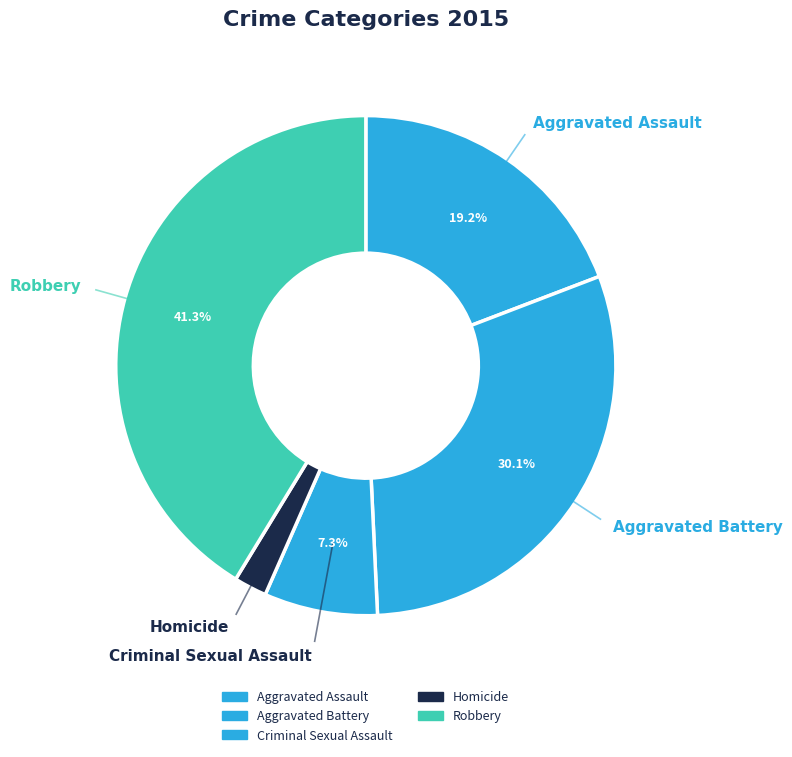

To the nearest percent, what is the difference between the Aggravated Assault and Aggravated Battery slice percentages?

11%